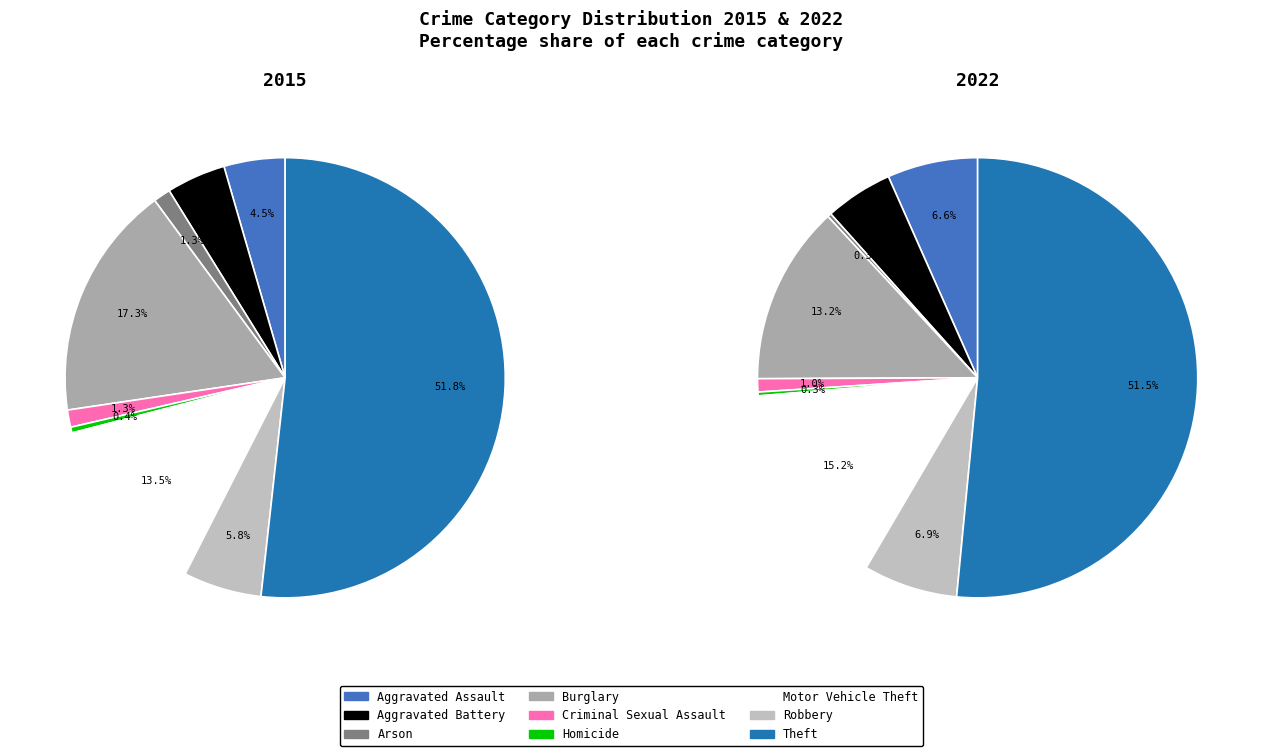

Which category has the smallest portion of the pie?

Arson